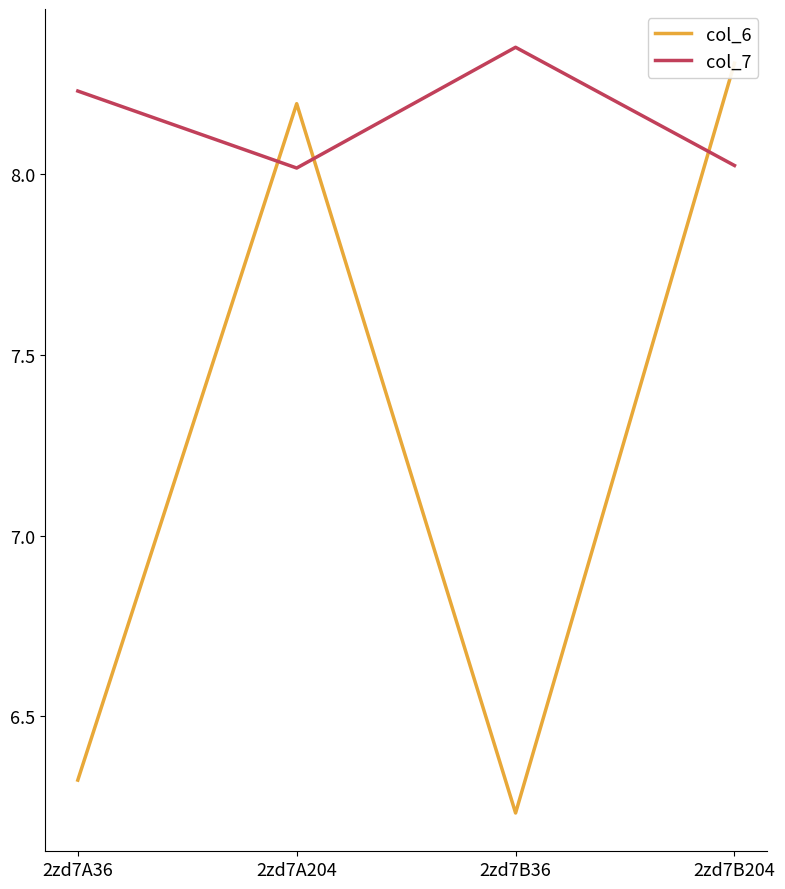

The col_7 series shows 8.2 at 2zd7A36. True or false?

True